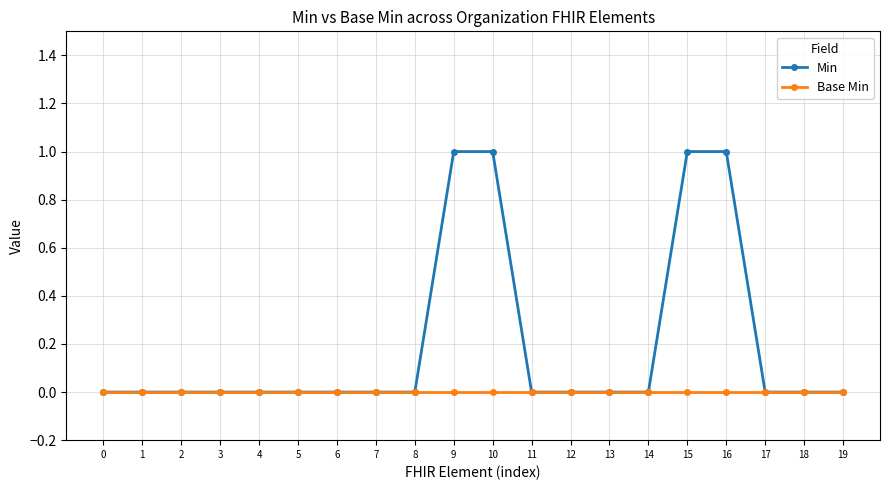

Which series has the widest spread of values?

Min